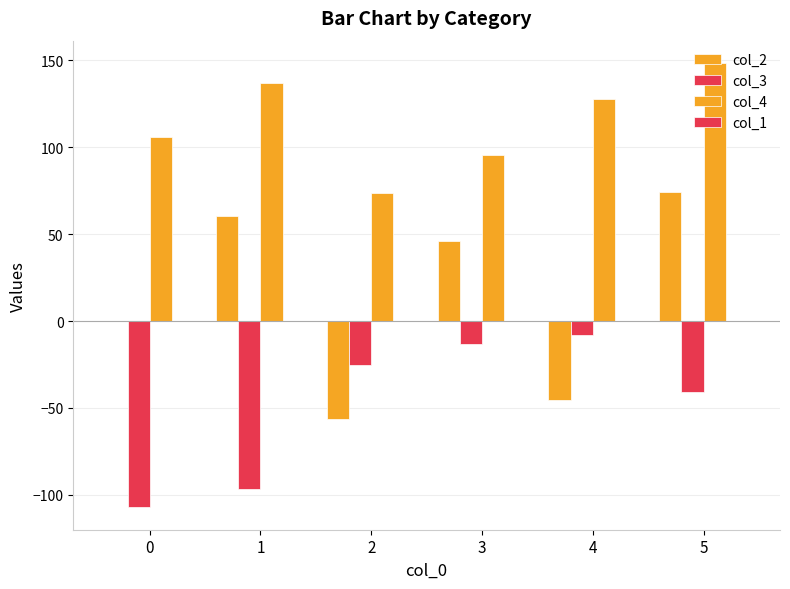

Which category has the highest value across all series?

5